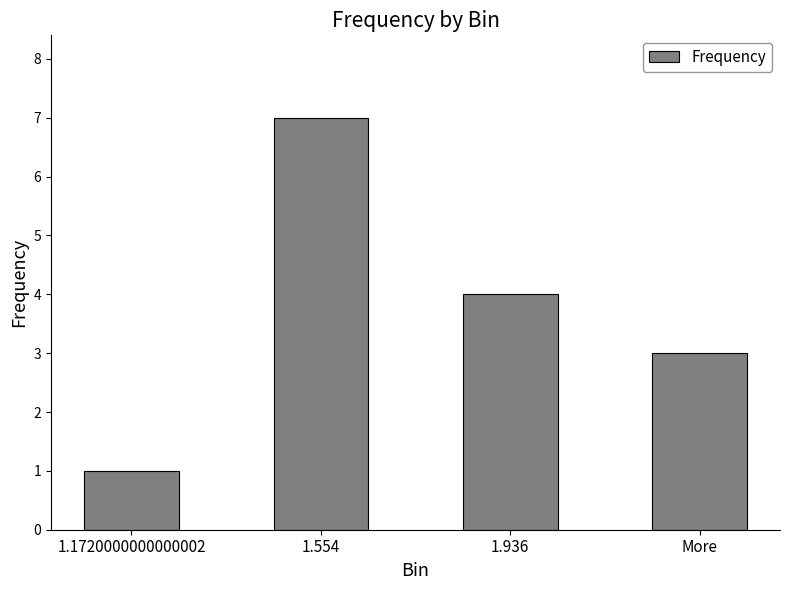

Reading left to right, what are all the values shown in this chart?

1	7	4	3